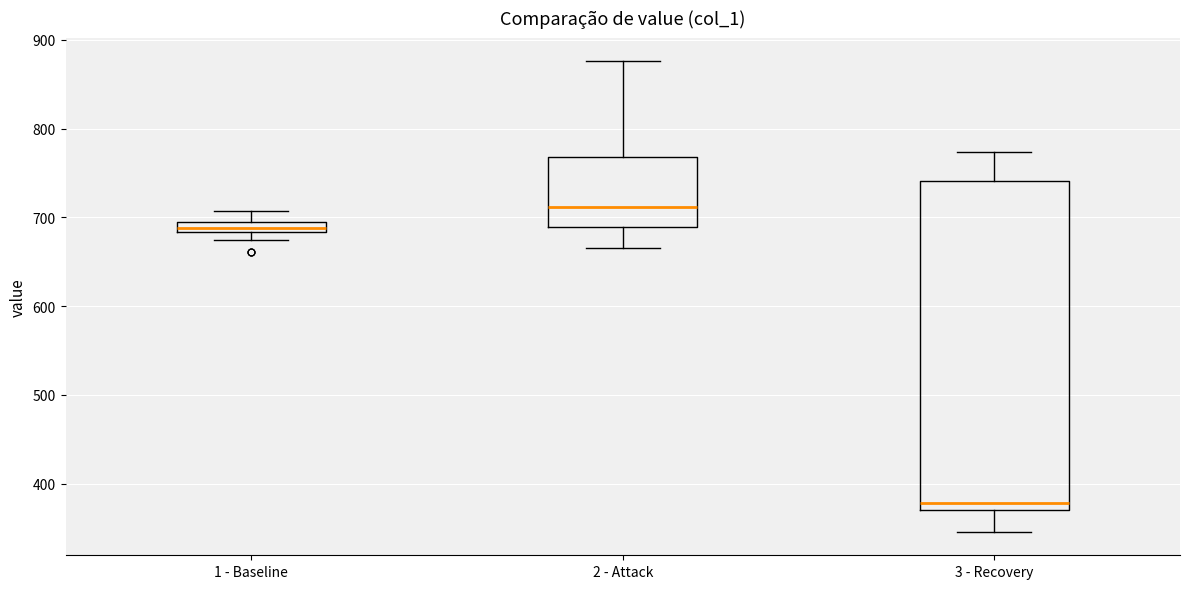

Where is the lower edge of the box for 2 - Attack on the y-axis? The values are not printed on the chart, so give them approximately, as read against the axis.

690